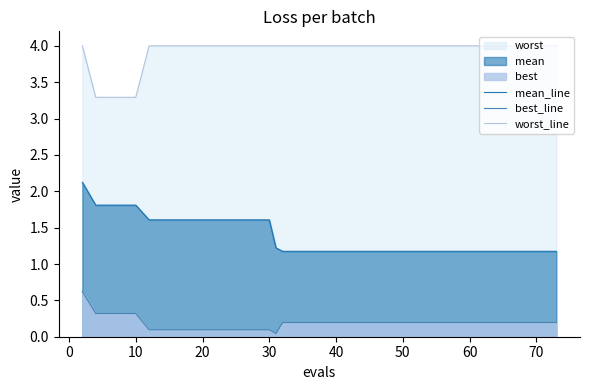

How many categories are shown in the chart?

40